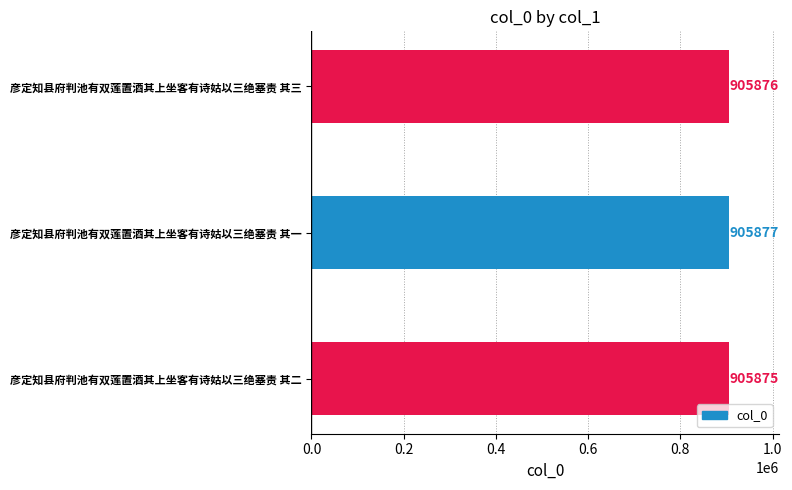

What is the greatest value displayed?

905877